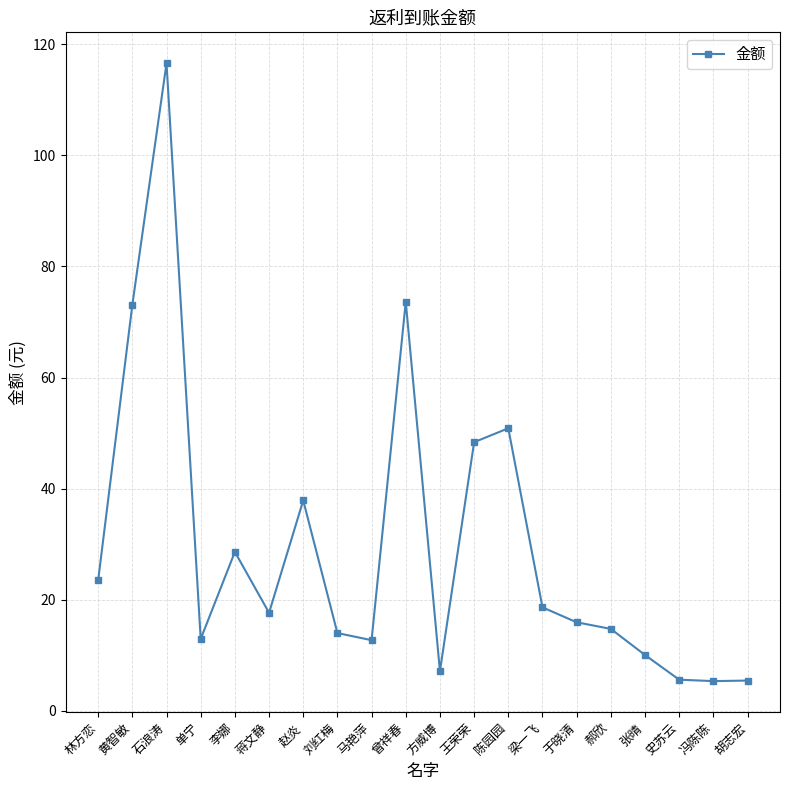

The chart shows a value of 48.4 at 王荣荣. True or false?

True